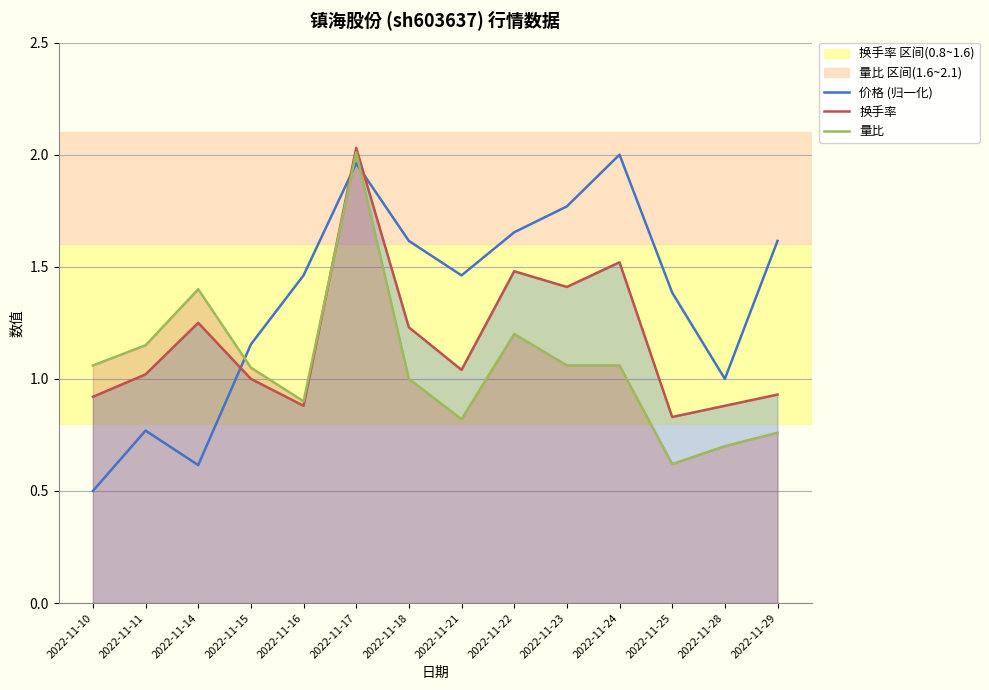

How many lines are shown in the chart?

3